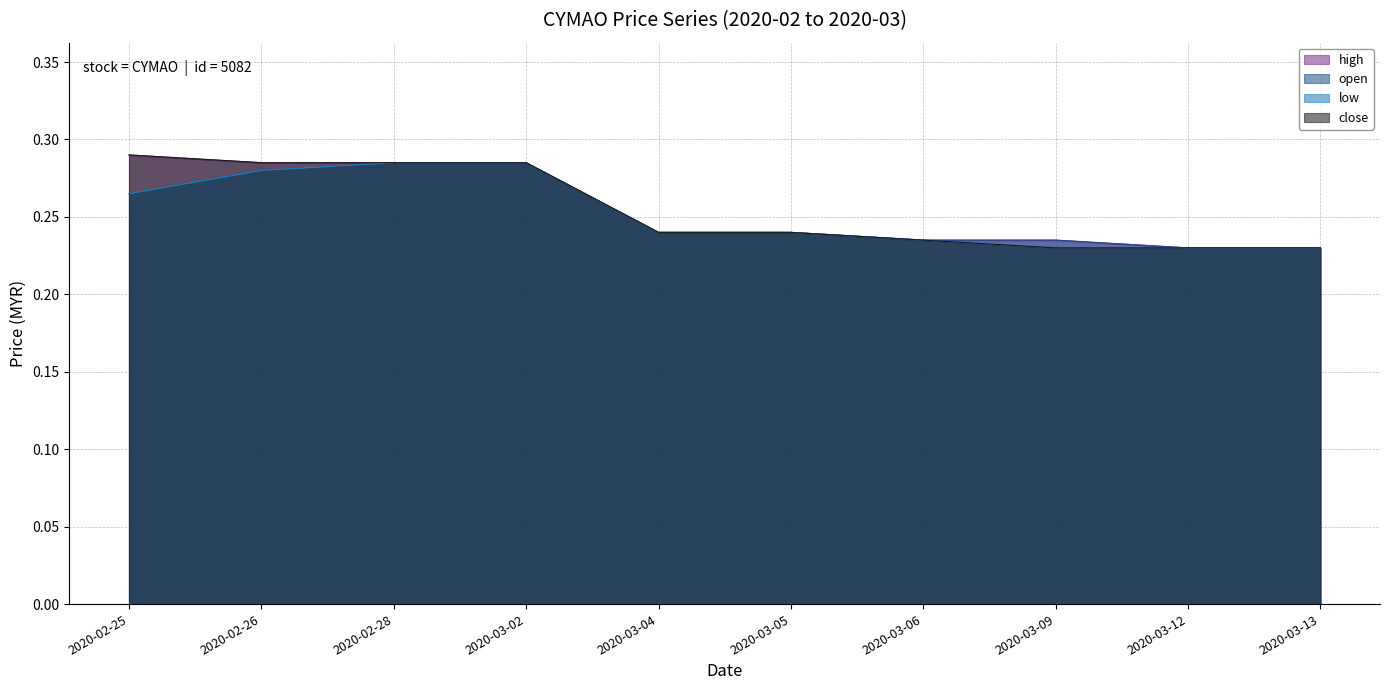

What is the label of the 9th point from the right?

2020-02-26